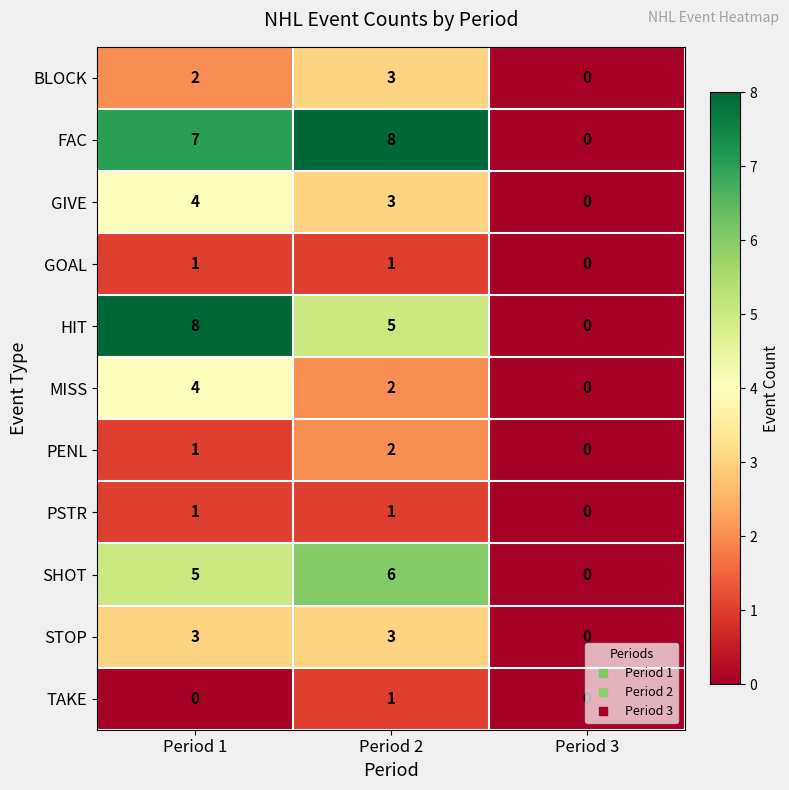

What is the difference between the highest and lowest values at Period 2?

7